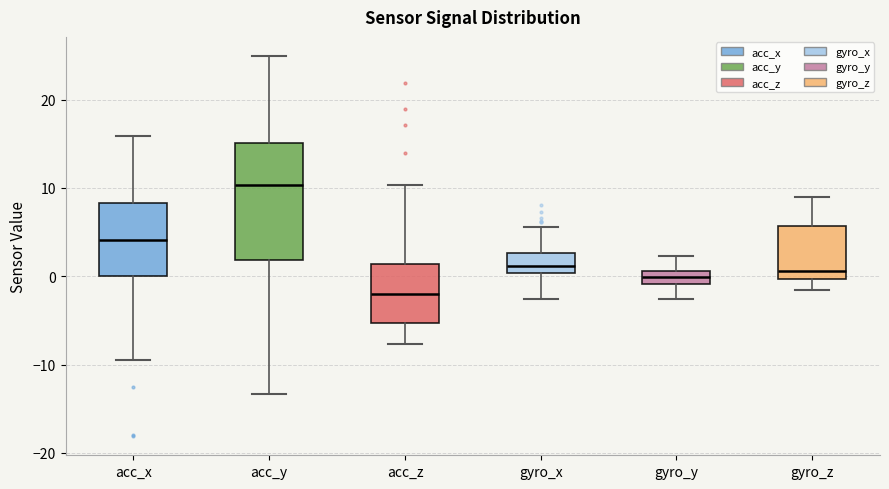

Which box has the highest median line?

acc_y